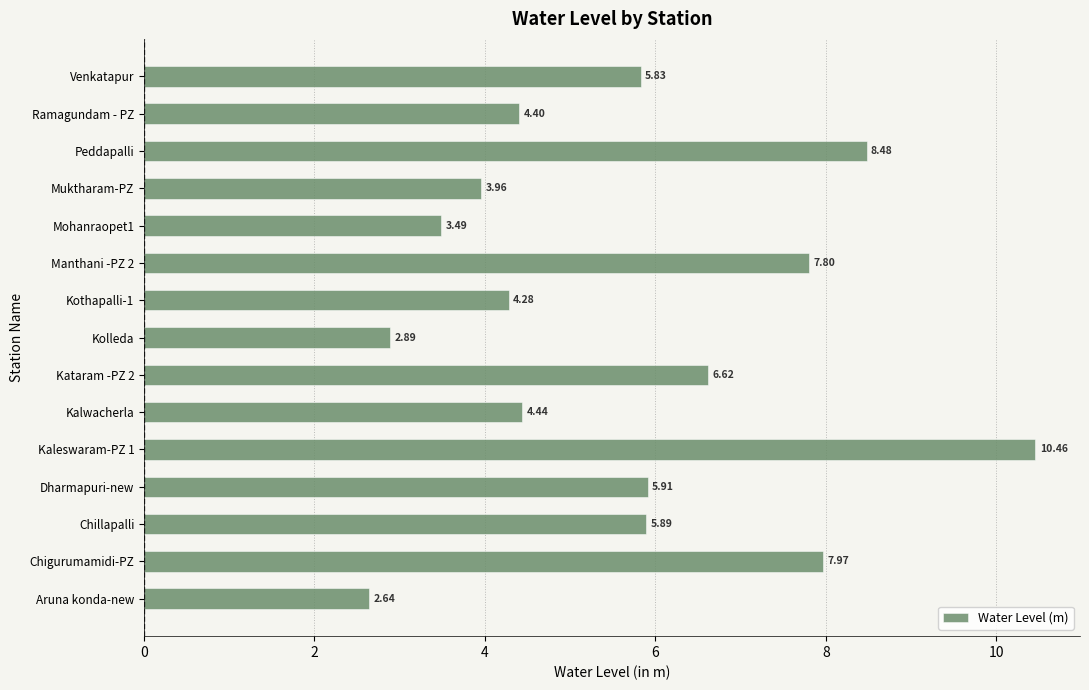

Between Muktharam-PZ and Venkatapur, which is larger?

Venkatapur